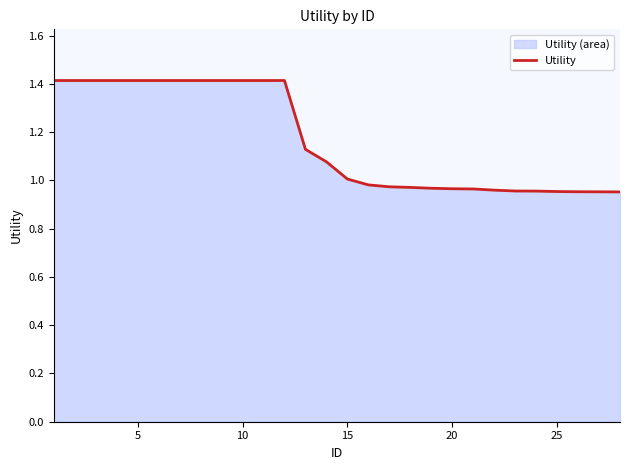

True or false: the data shows 1.4 at 10.

True